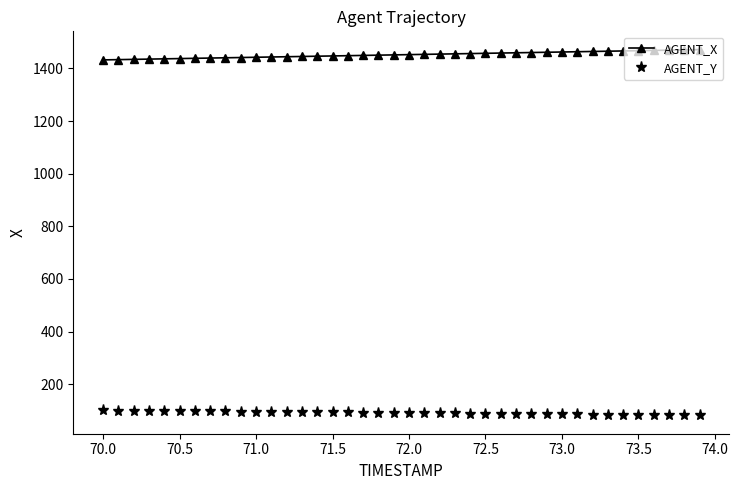

What are all the series names shown in the legend?

AGENT_X, AGENT_Y